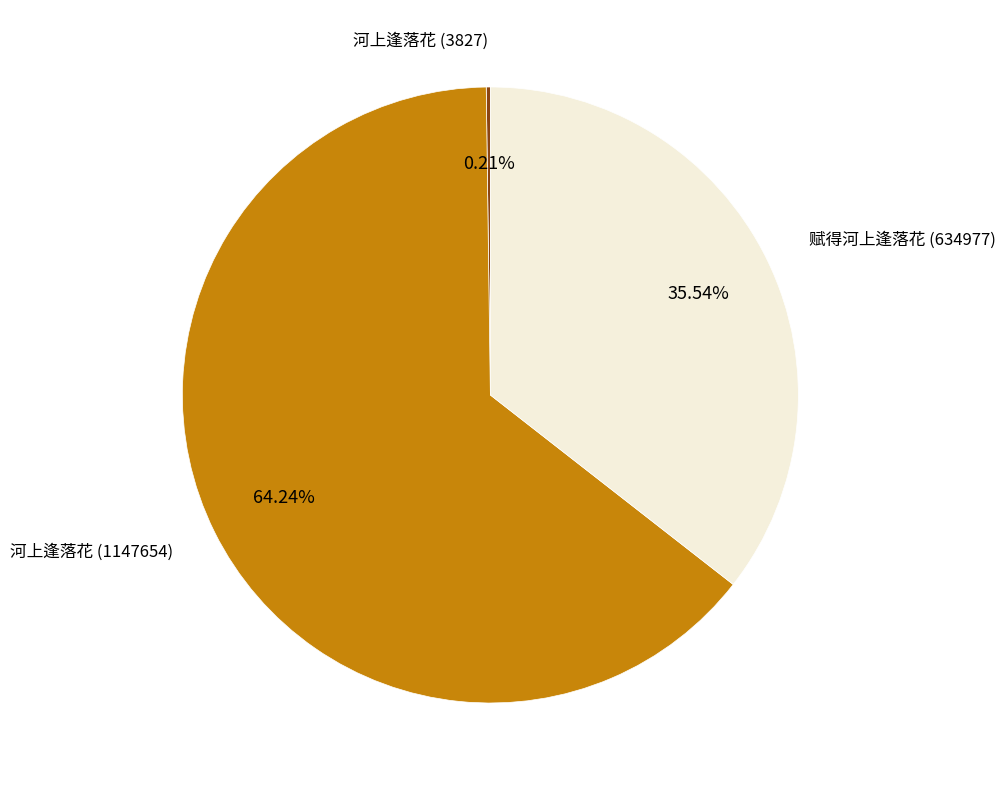

The 赋得河上逢落花 (634977) slice represents 50% of the pie. True or false?

False